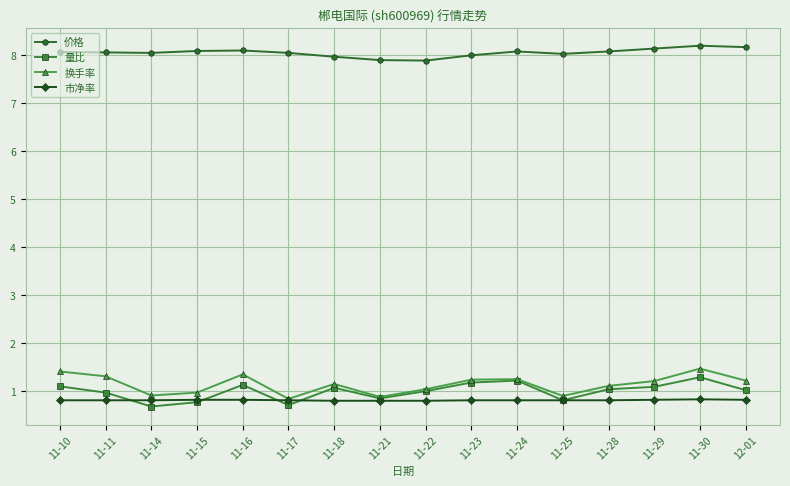

What is the difference between the highest and lowest values at 11-17?

7.3